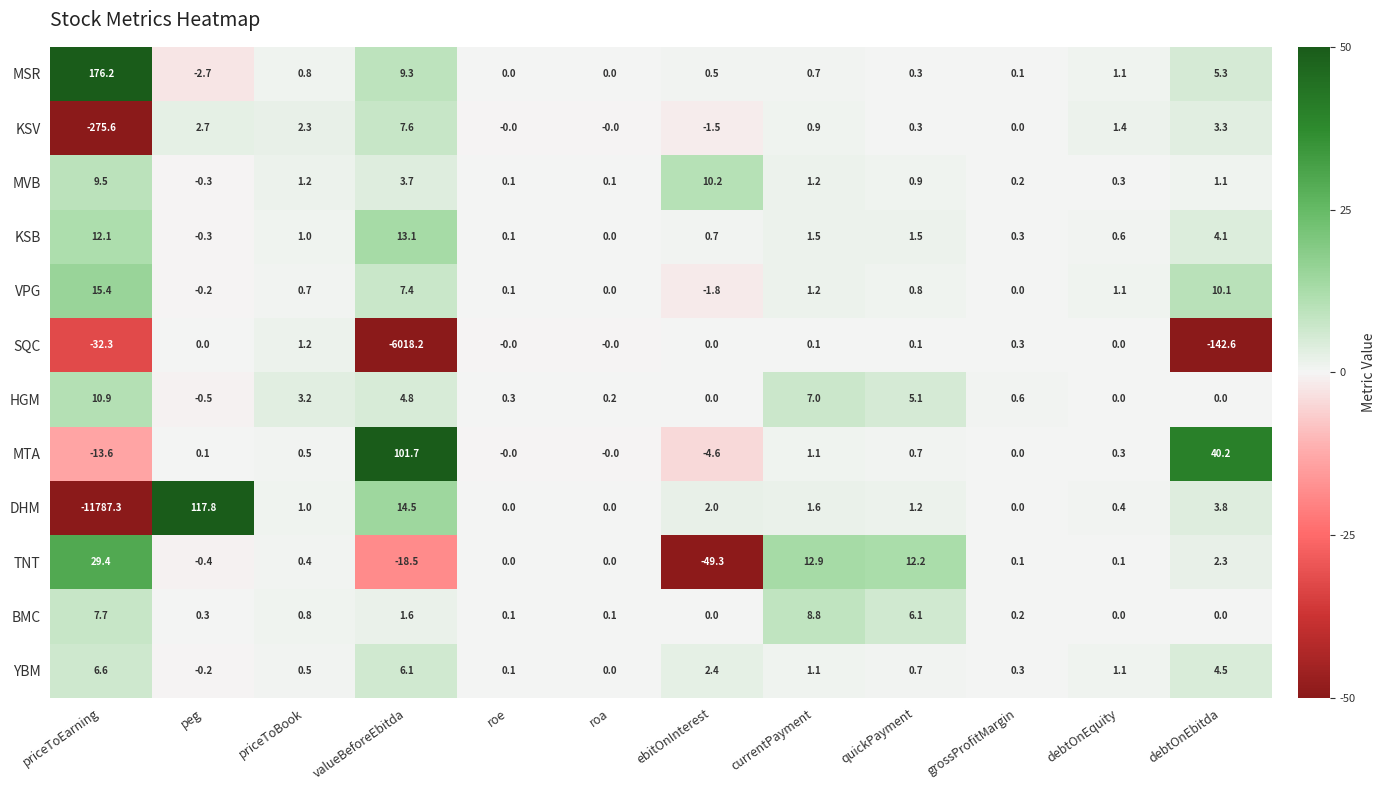

The TNT series shows 0.4 at priceToBook. True or false?

True